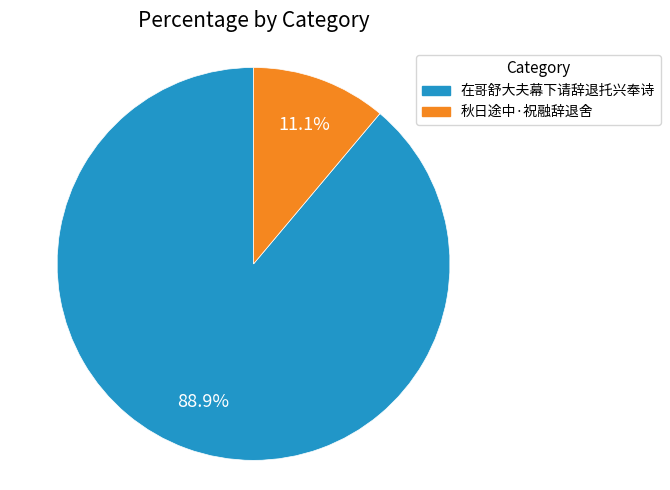

Rank the categories by value from lowest to highest.

秋日途中·祝融辞退舍, 在哥舒大夫幕下请辞退托兴奉诗